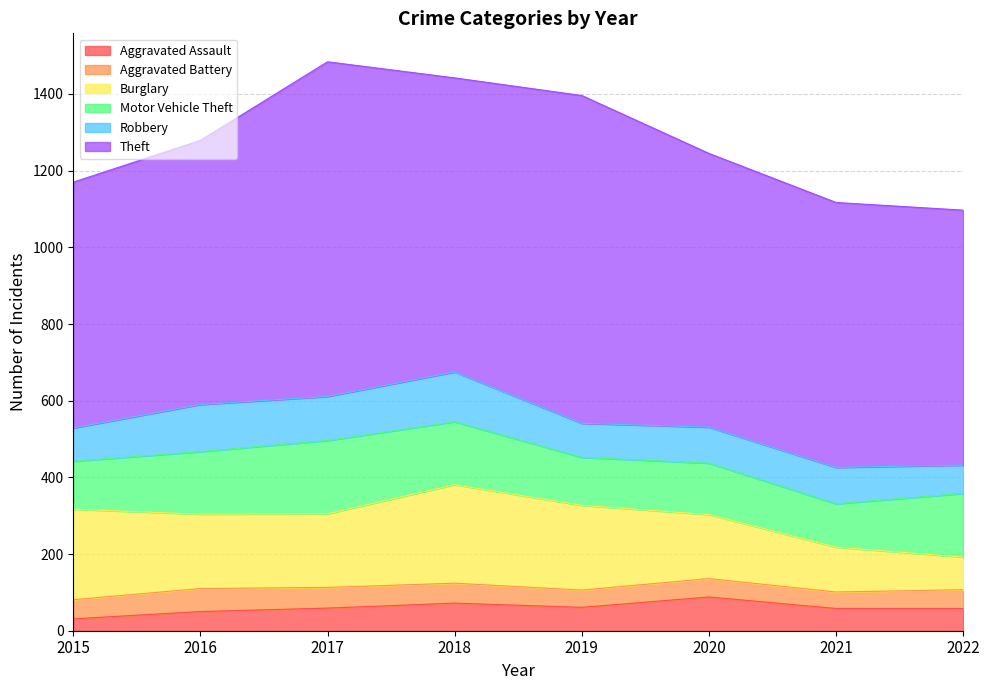

Which series has the largest total across all categories?

Theft